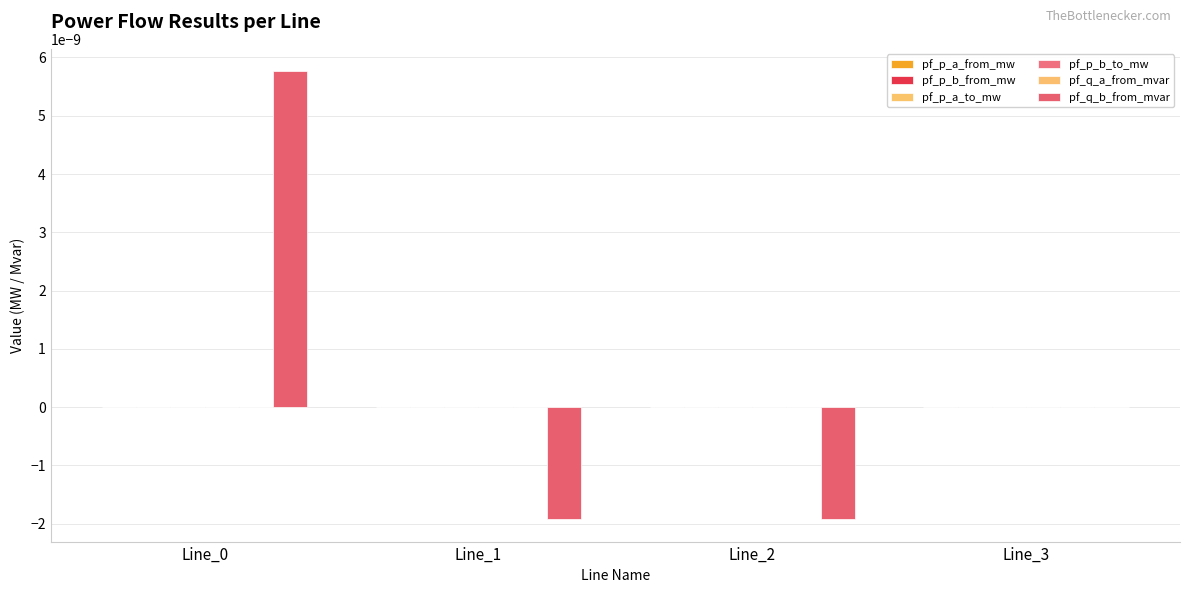

Is it true that pf_p_a_from_mw equals 0.0 at Line_0?

True